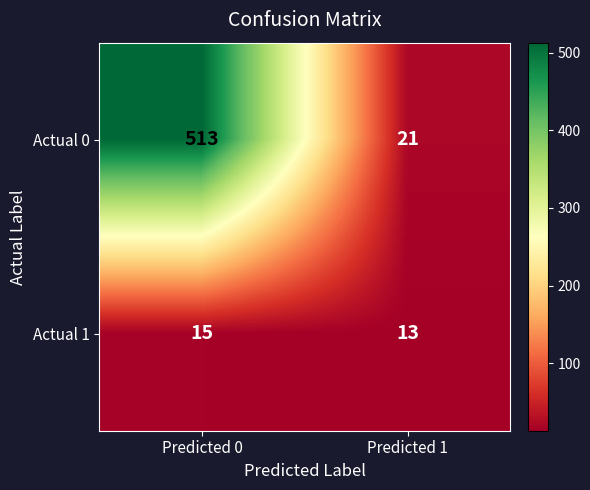

Which category has the highest value across all series?

Predicted 0